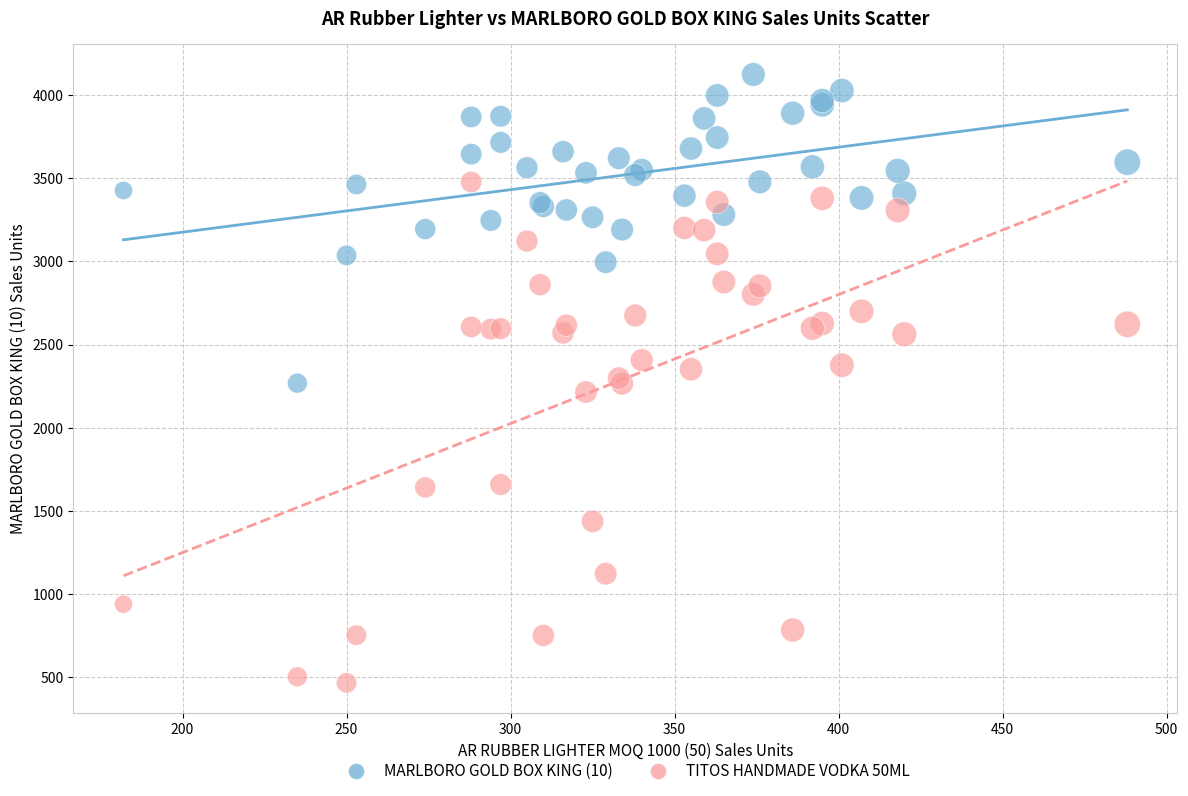

Which series reaches the minimum Y coordinate?

TITOS HANDMADE VODKA 50ML